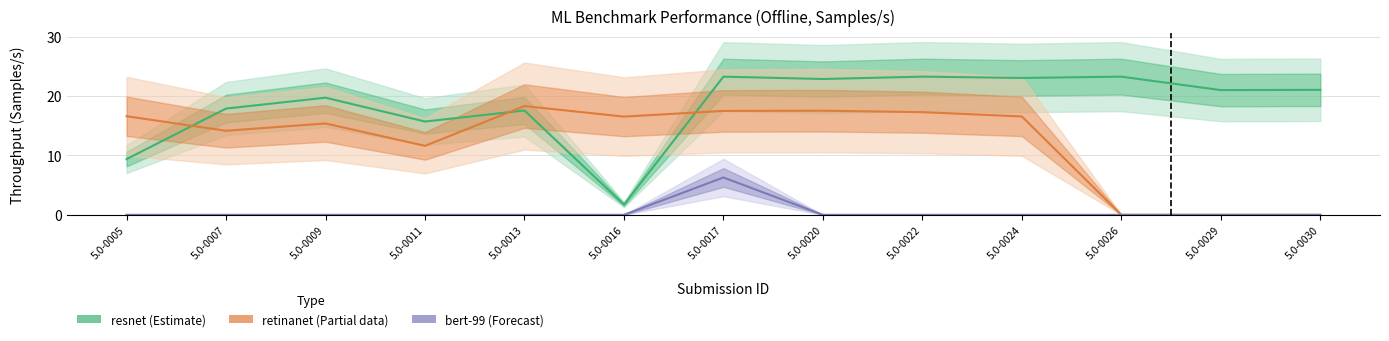

What value does the retinanet (Partial) series have at 5.0-0011?

11.6